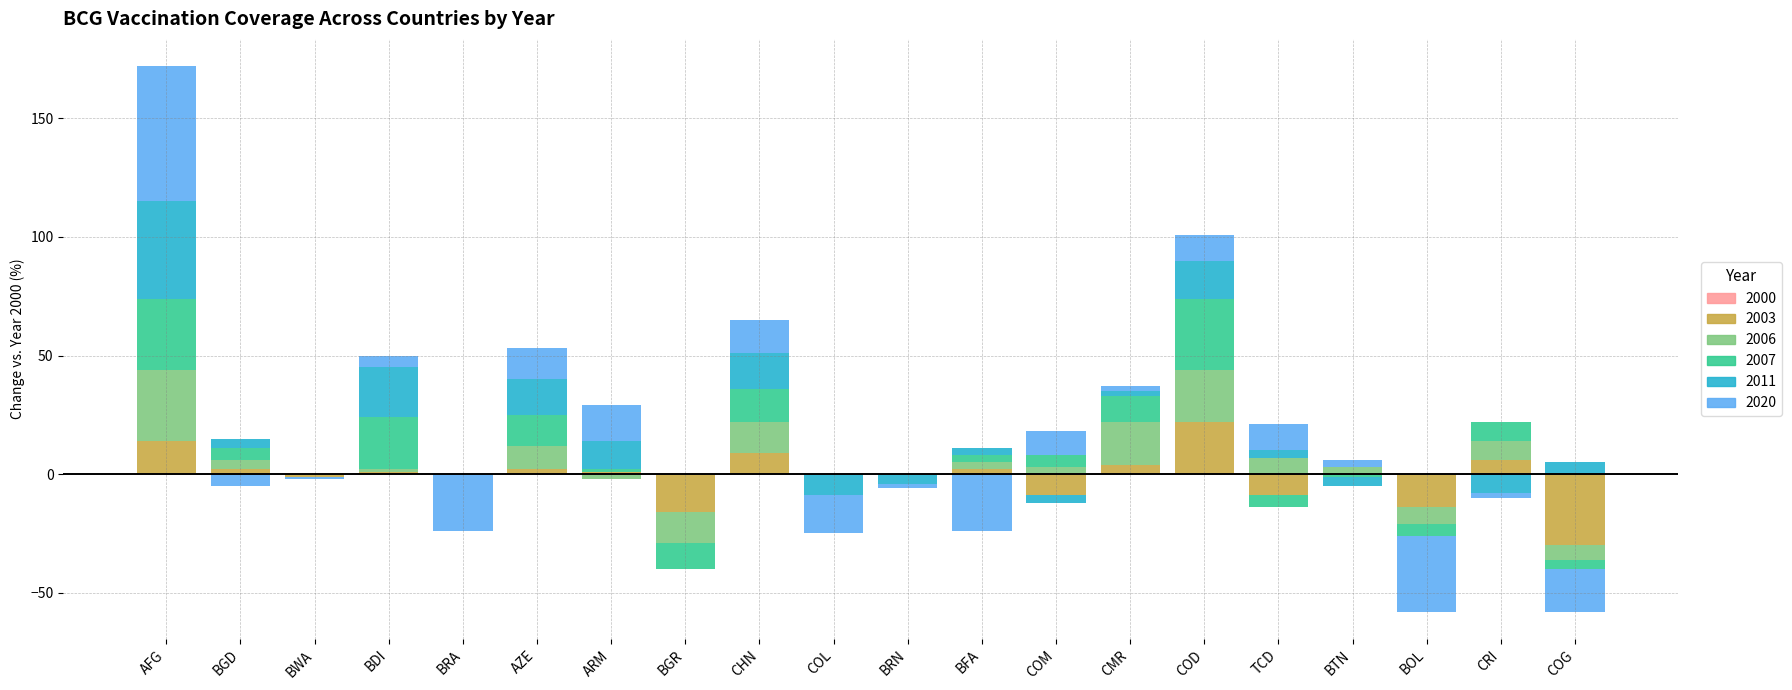

The 2003 series shows 30 at BDI. True or false?

False